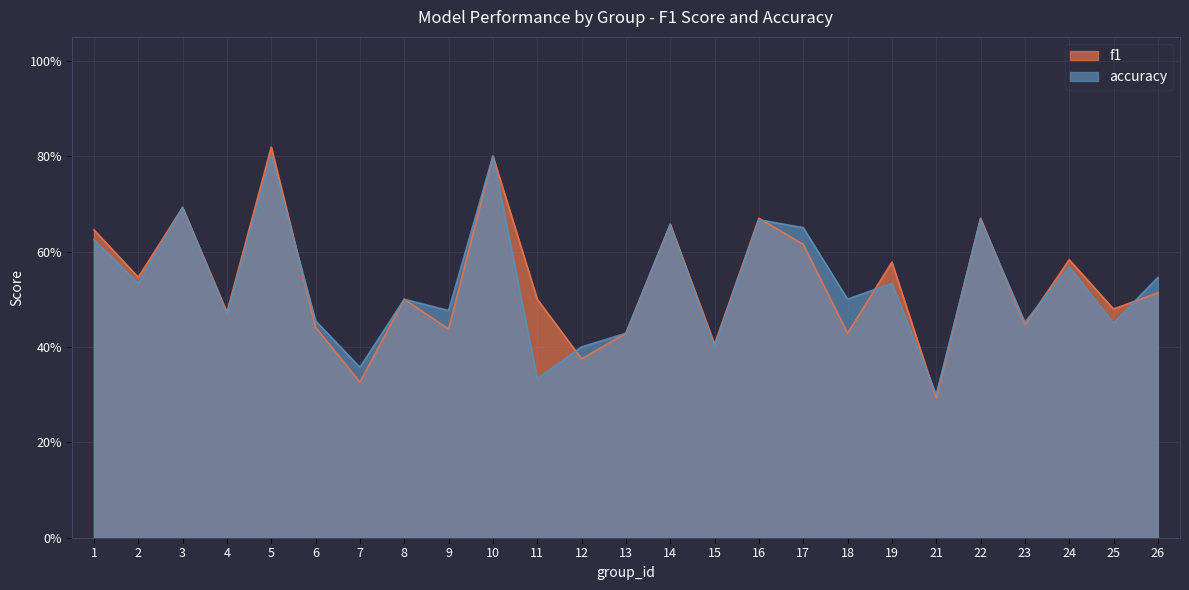

Reading right to left, transcribe all the data shown in this chart.

f1: 0.5	0.5	0.6	0.4	0.7	0.3	0.6	0.4	0.6	0.7	0.4	0.7	0.4	0.4	0.5	0.8	0.4	0.5	0.3	0.4	0.8	0.5	0.7	0.5	0.6
accuracy: 0.5	0.5	0.6	0.5	0.7	0.3	0.5	0.5	0.7	0.7	0.4	0.7	0.4	0.4	0.3	0.8	0.5	0.5	0.4	0.5	0.8	0.5	0.7	0.5	0.6